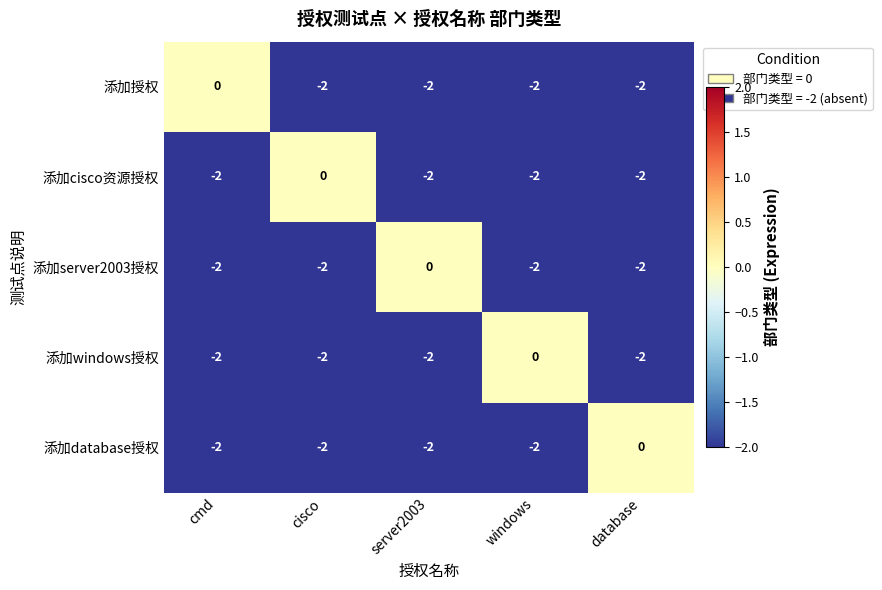

What is the total value across all series at windows?

-8